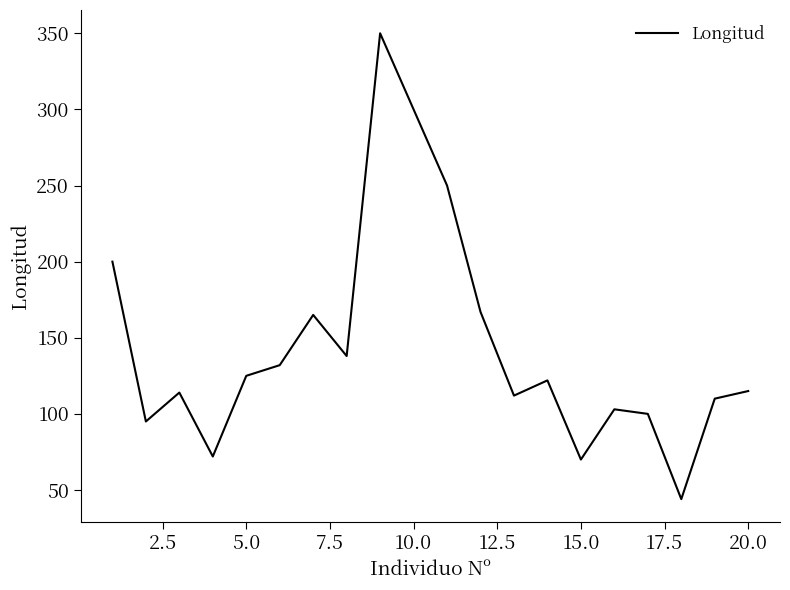

What is the smallest value displayed?

44